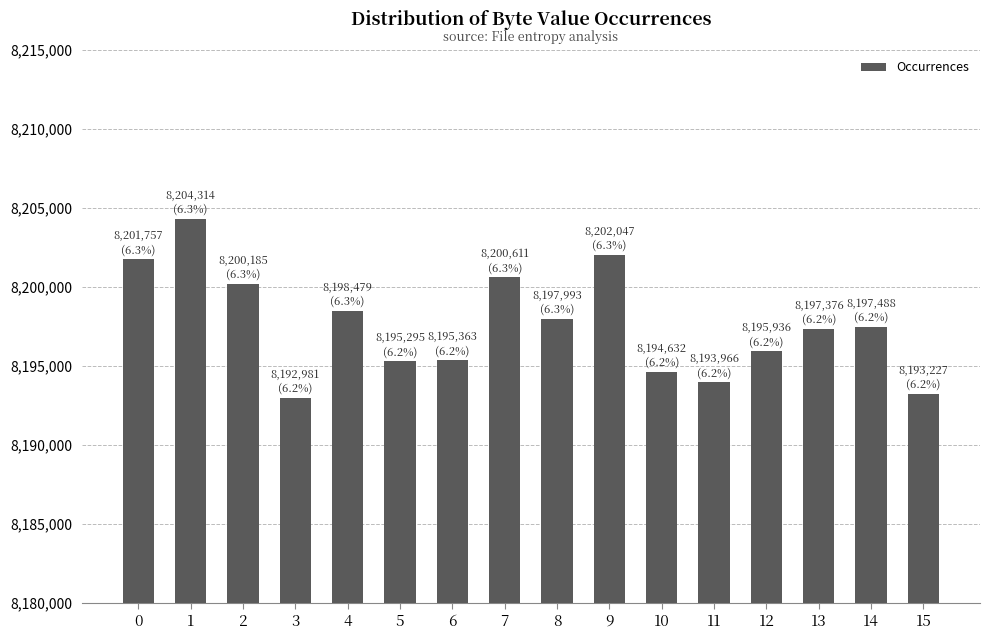

Is it true that the value at 14 is 13897833?

False